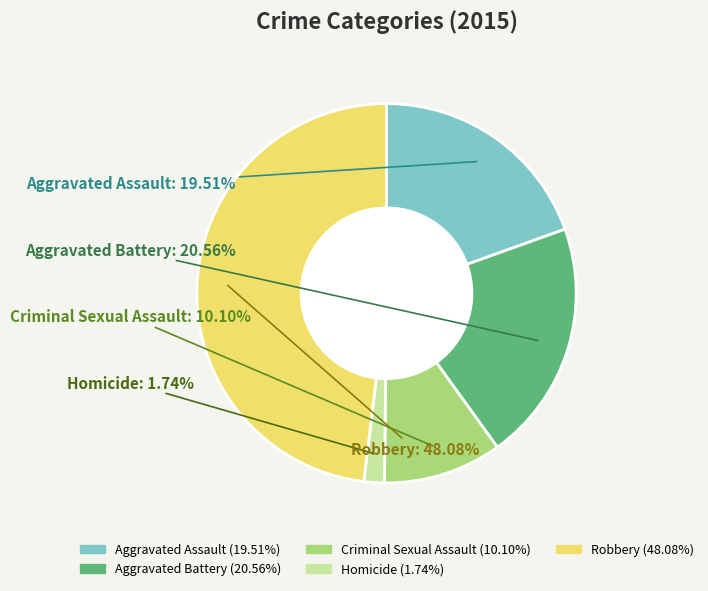

Do Homicide and Aggravated Assault together represent more than half of the pie?

No